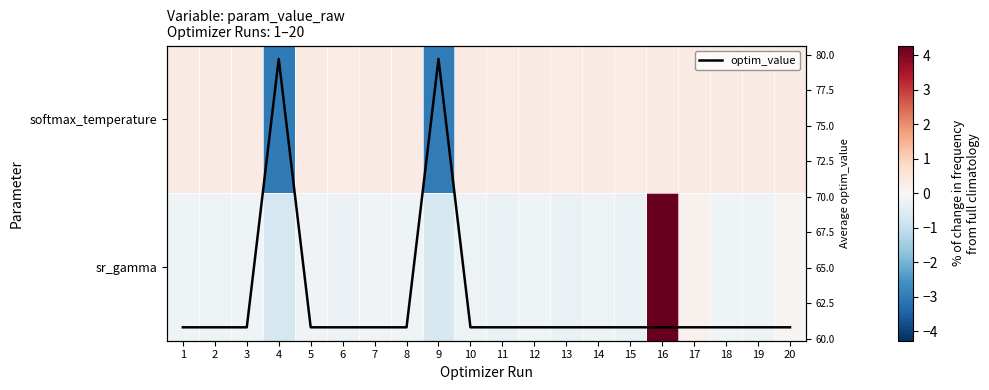

The sr_gamma series shows -0.2 at 19. True or false?

True